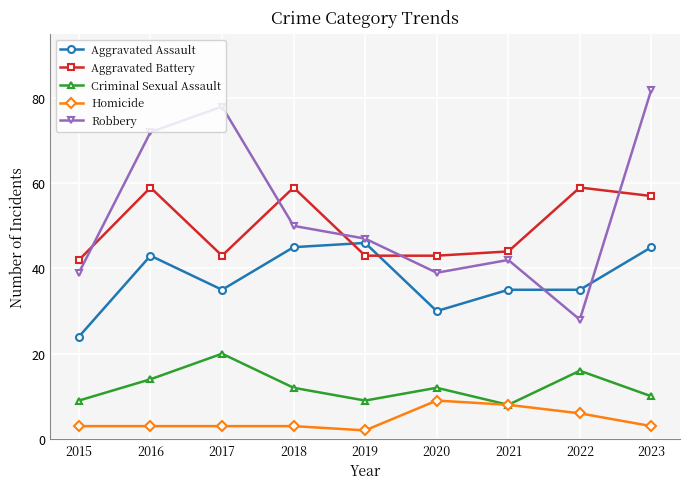

The Robbery series shows 39 at 2015. True or false?

True